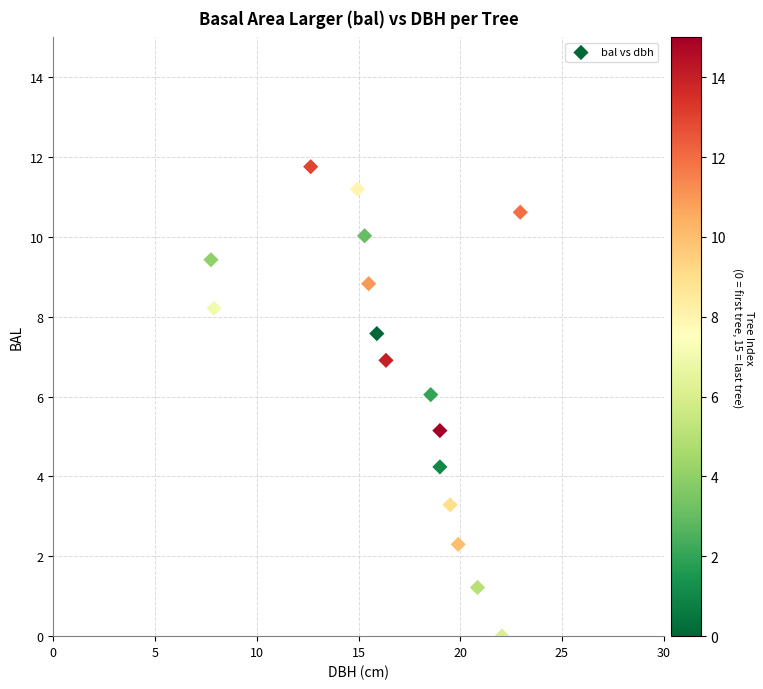

What is the range of X values (max minus min)?

15.2